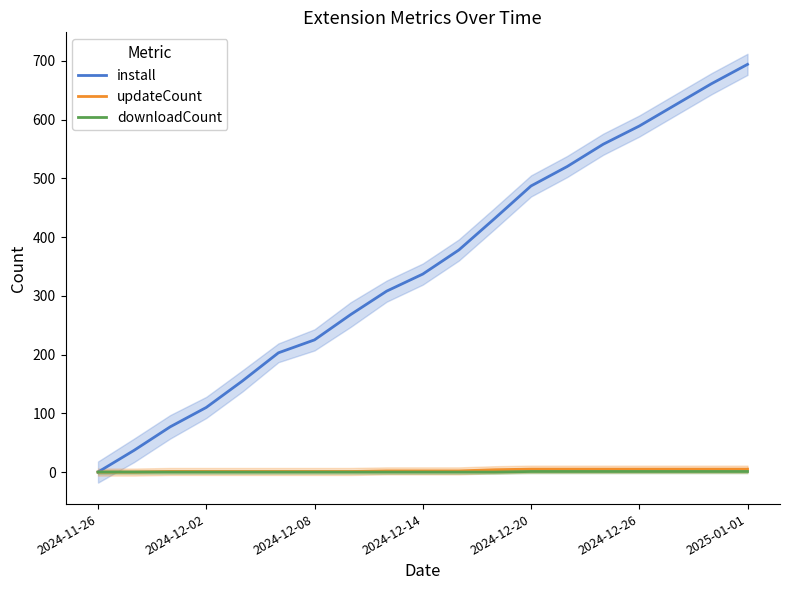

How many distinct data groups are displayed?

3